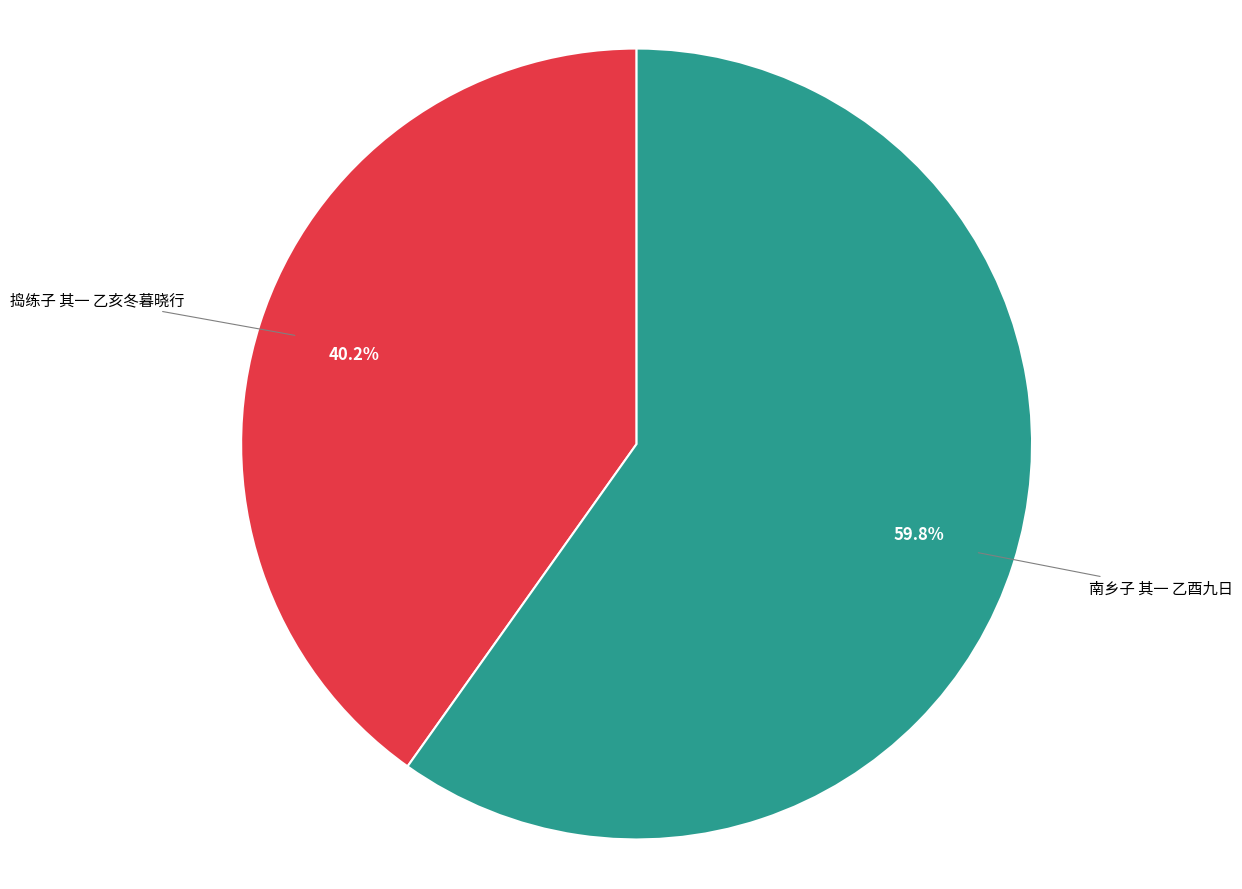

To the nearest percent, what percentage of the pie is 捣练子 其一 乙亥冬暮晓行?

40%